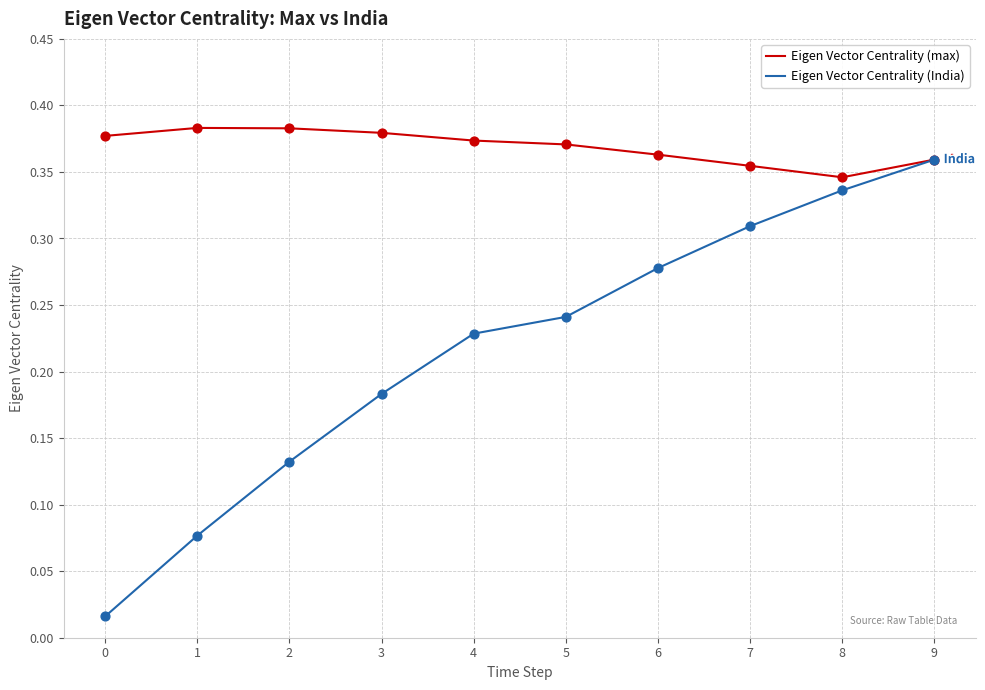

Which series has the largest range (max minus min)?

Eigen Vector Centrality (India)